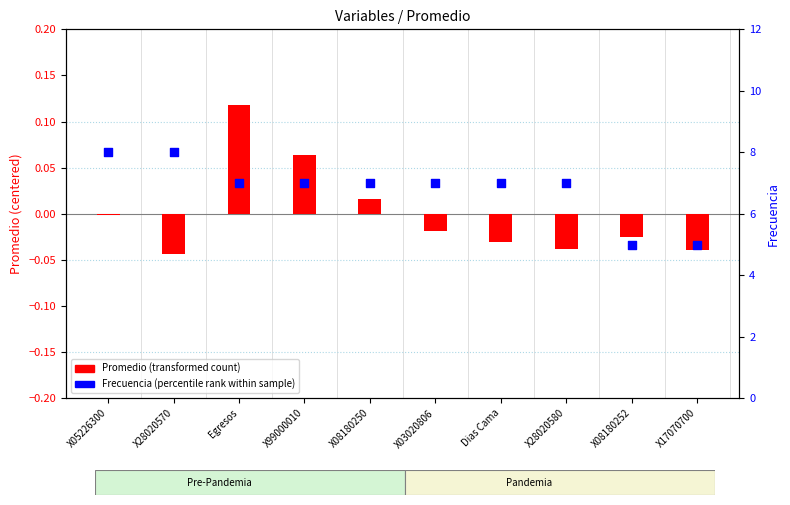

What are all the series names shown in the legend?

Promedio (transformed count), Frecuencia (percentile rank)